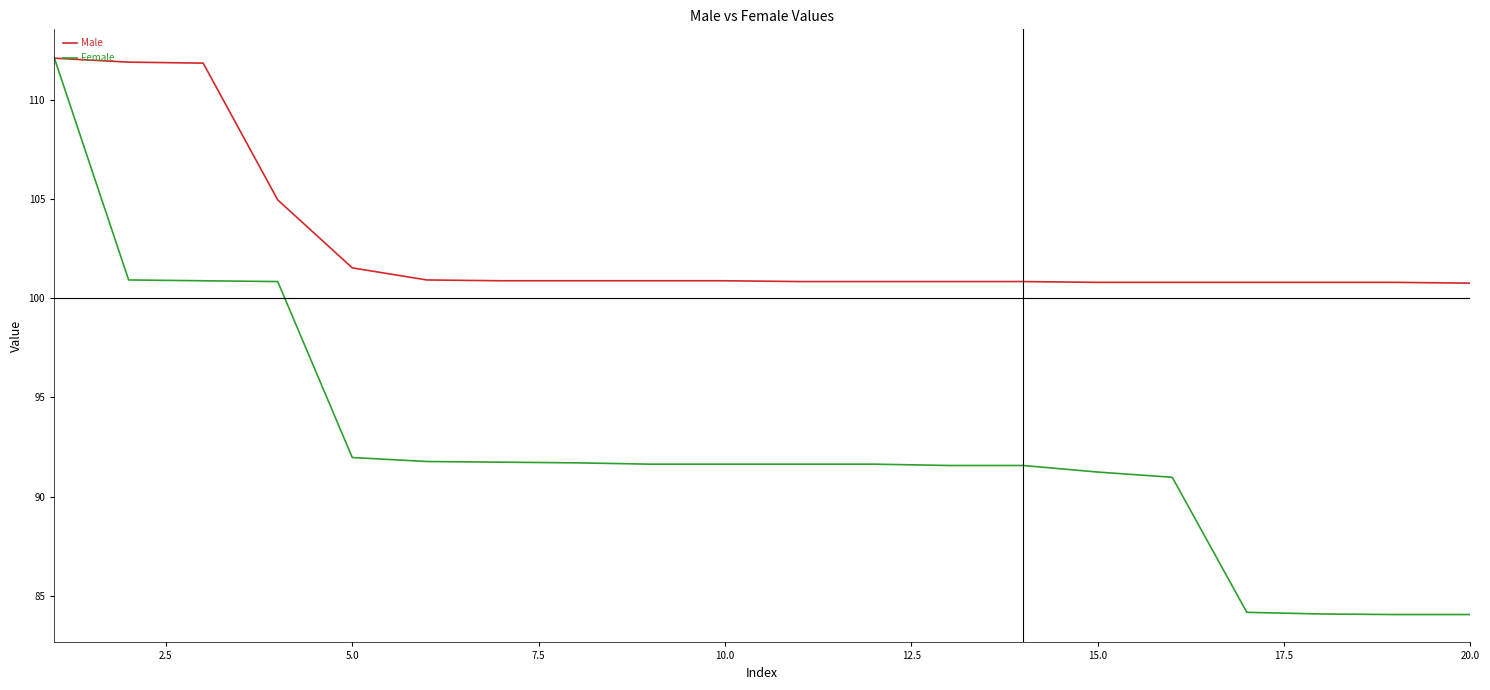

Which series has the largest total across all categories?

Male